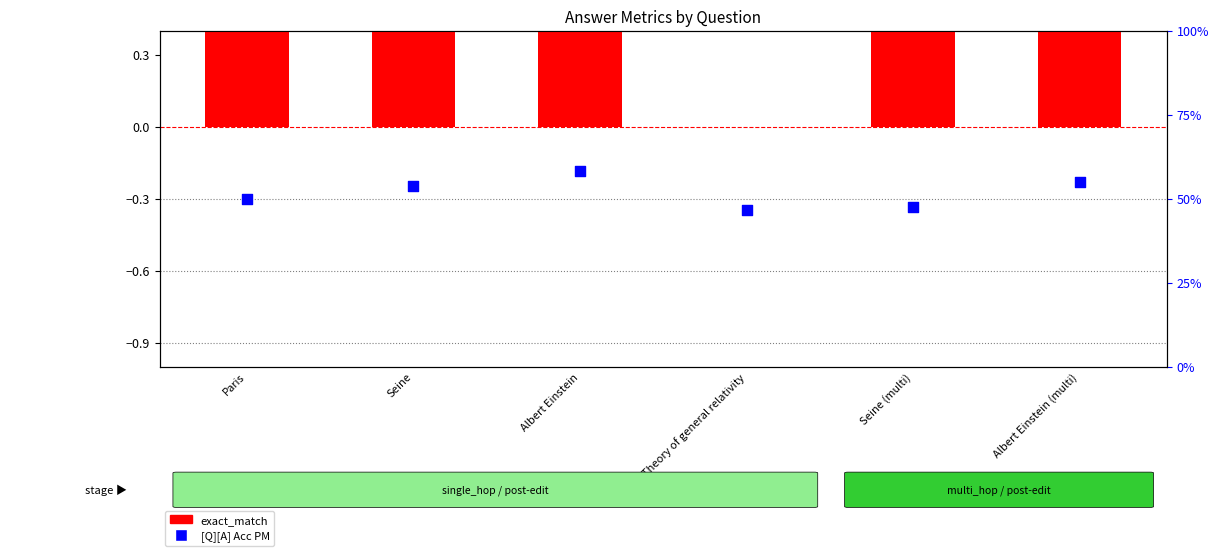

What is the total value across all series at Seine?

54.8